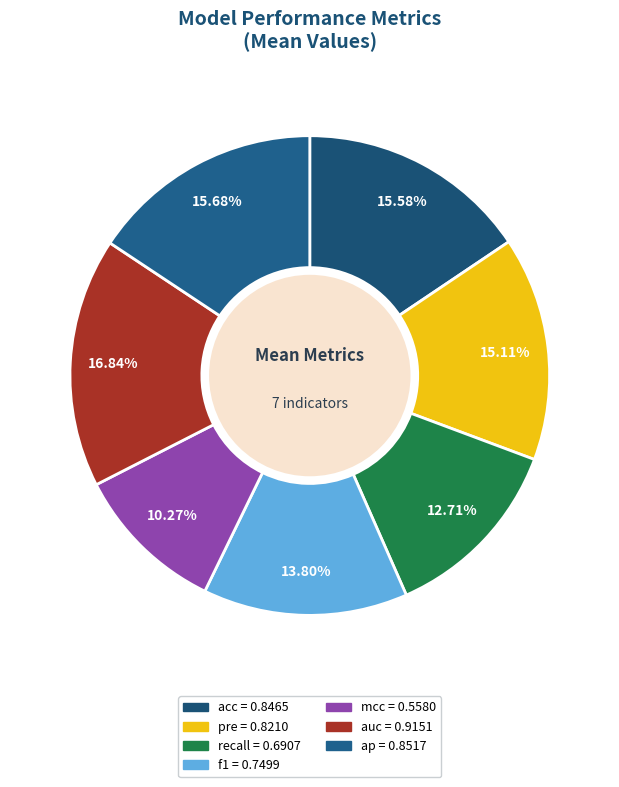

Which has a higher value, mcc or acc?

acc